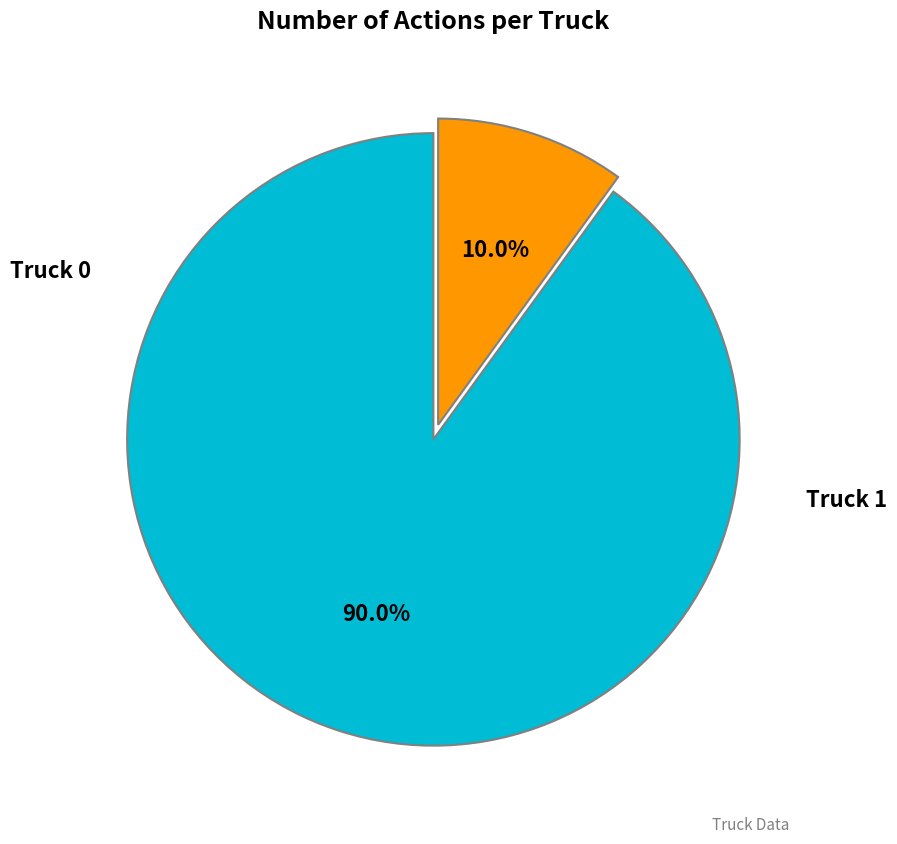

Count the number of slices in the pie.

2